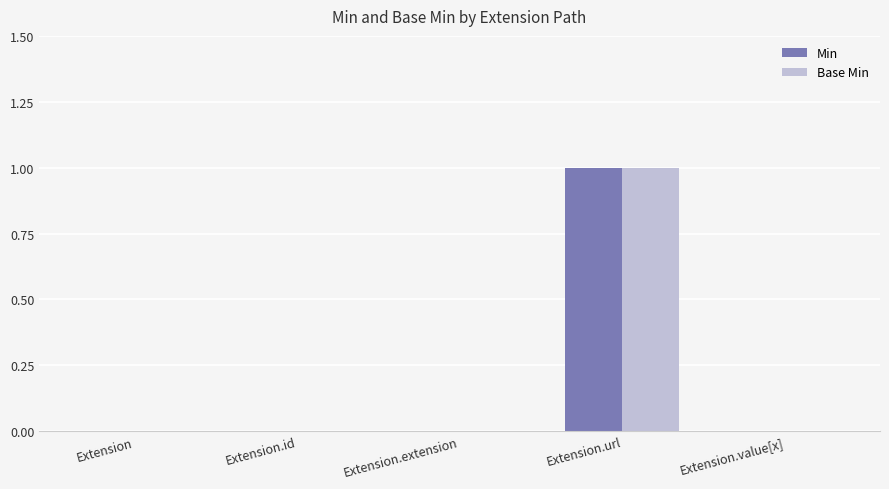

At which category is the sum across all series the highest?

Extension.url